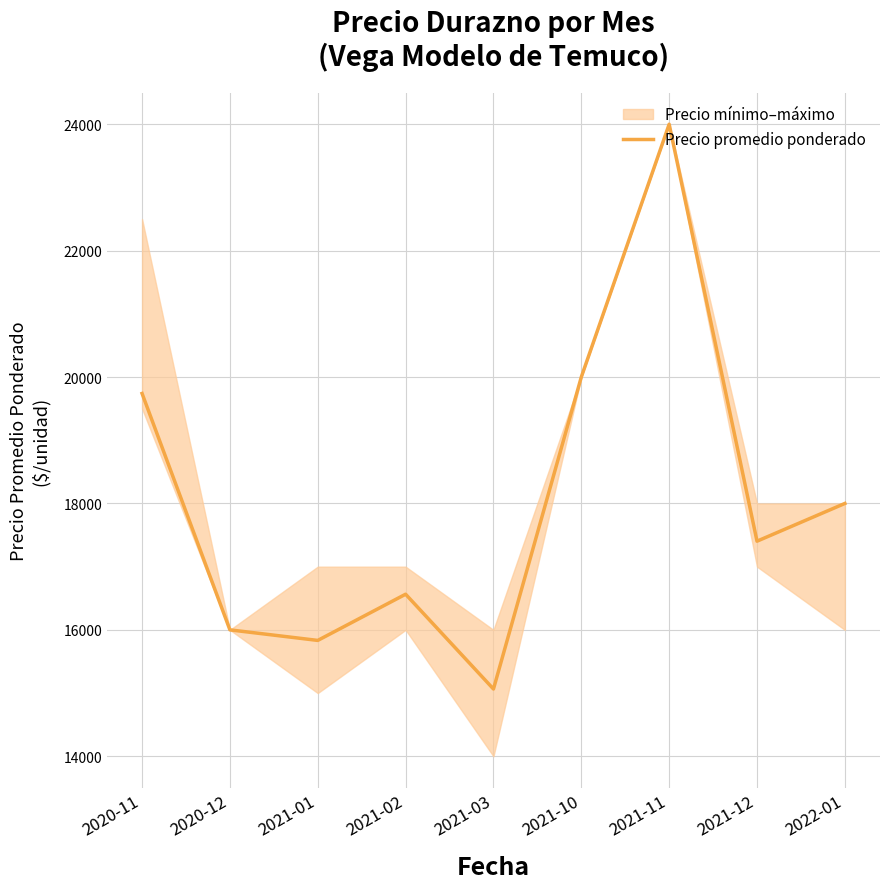

Reading left to right, what are all the values shown in this chart?

19740	16000	15833	16564	15064	20000	24000	17403	18000